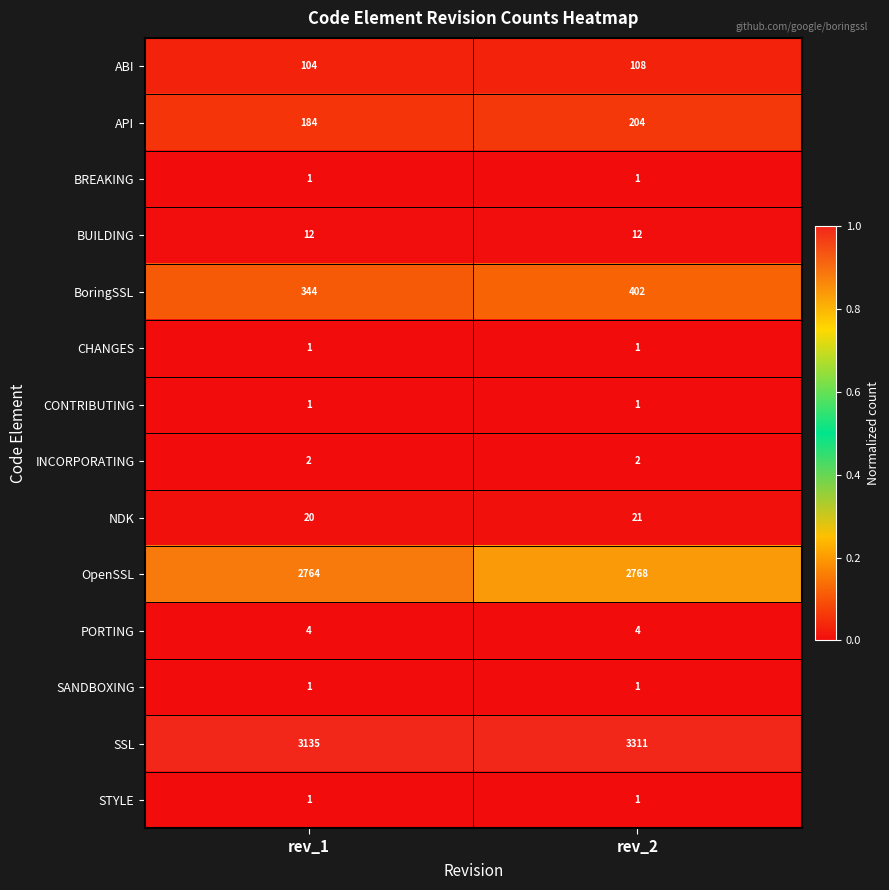

True or false: ABI has a value of 104 at rev_1.

True